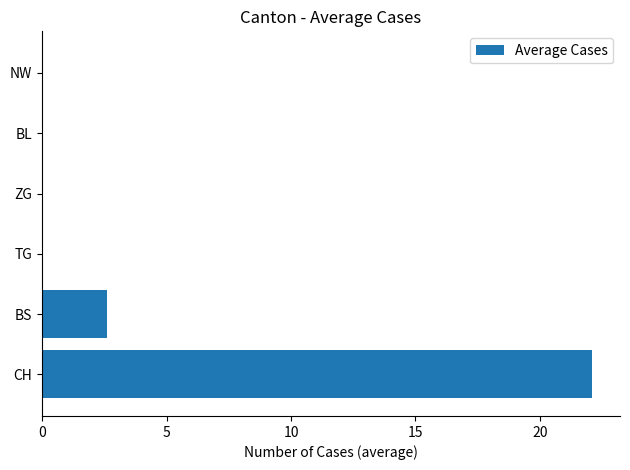

What is the greatest value displayed?

22.1